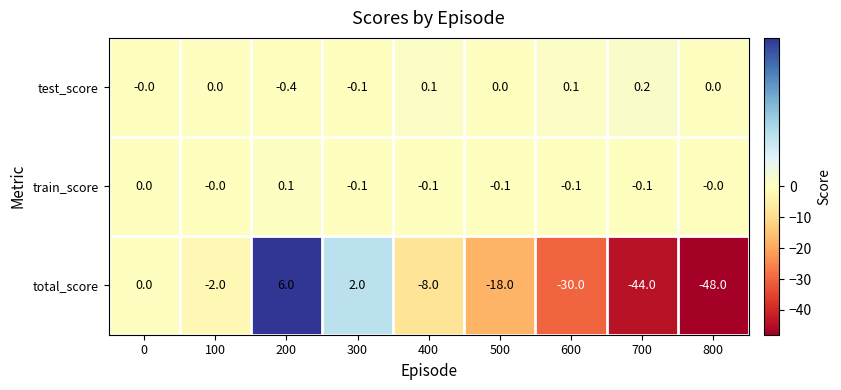

Which series has the largest total across all categories?

test_score